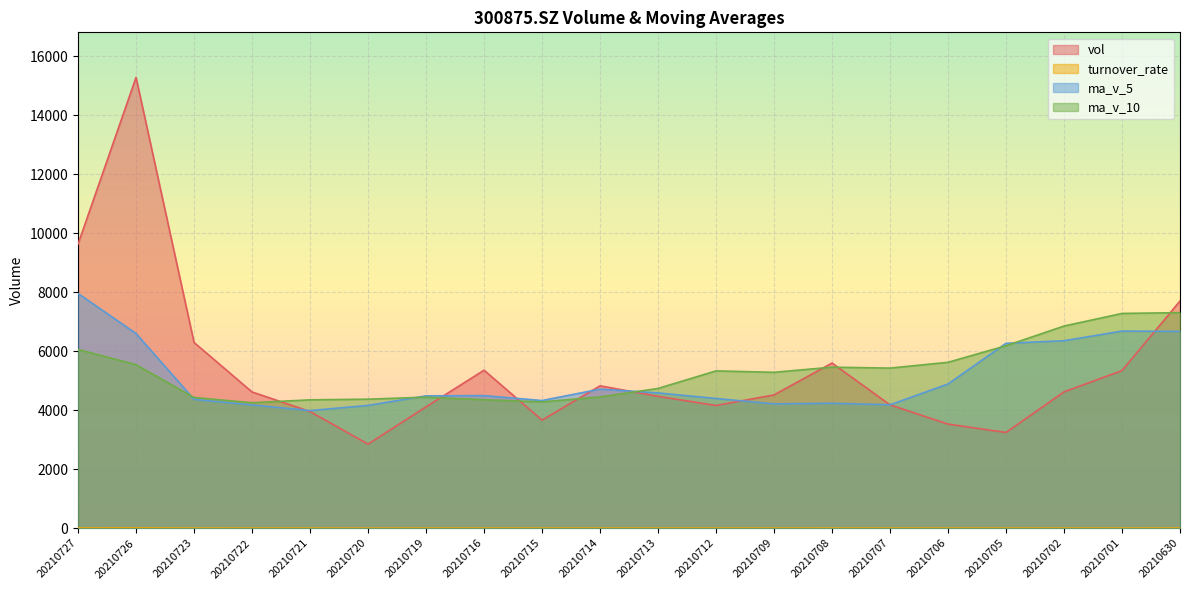

What is the minimum value for ma_v_10?

4252.9